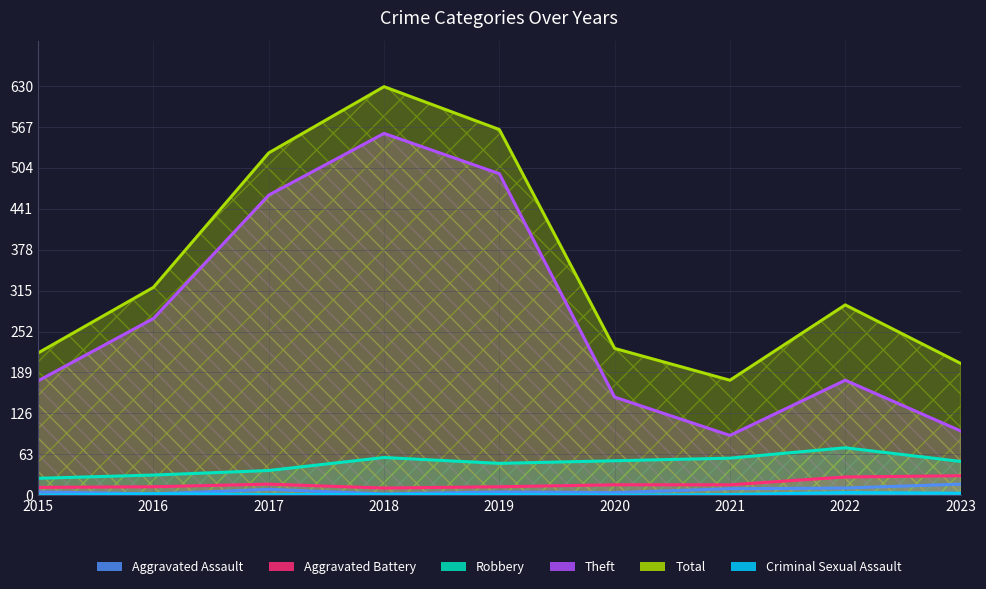

Where does the Total series first go above 293?

2016